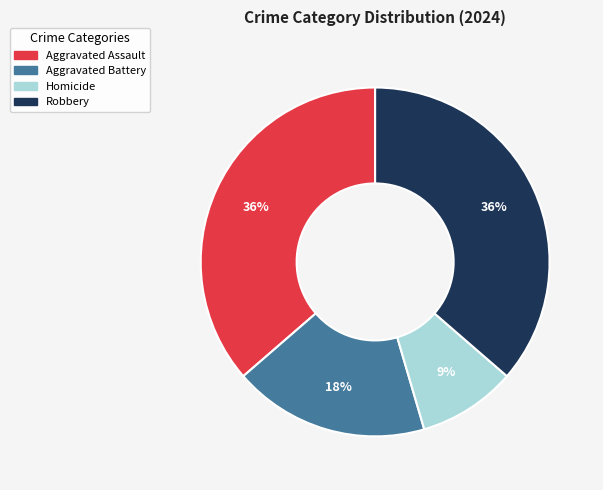

The Aggravated Assault slice represents 25% of the pie. True or false?

False